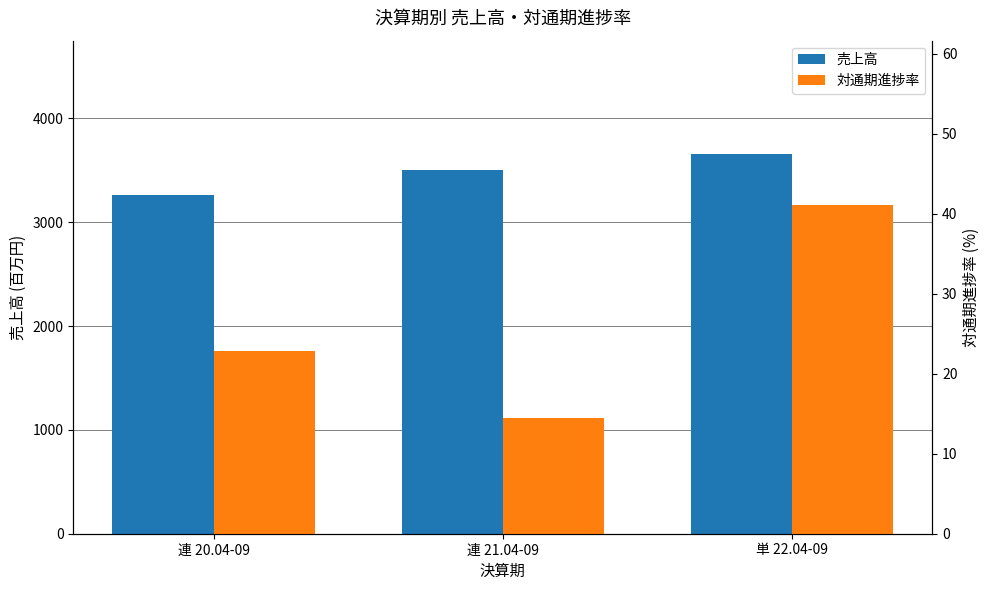

At which label does 対通期進捗率 reach its peak?

単 22.04-09